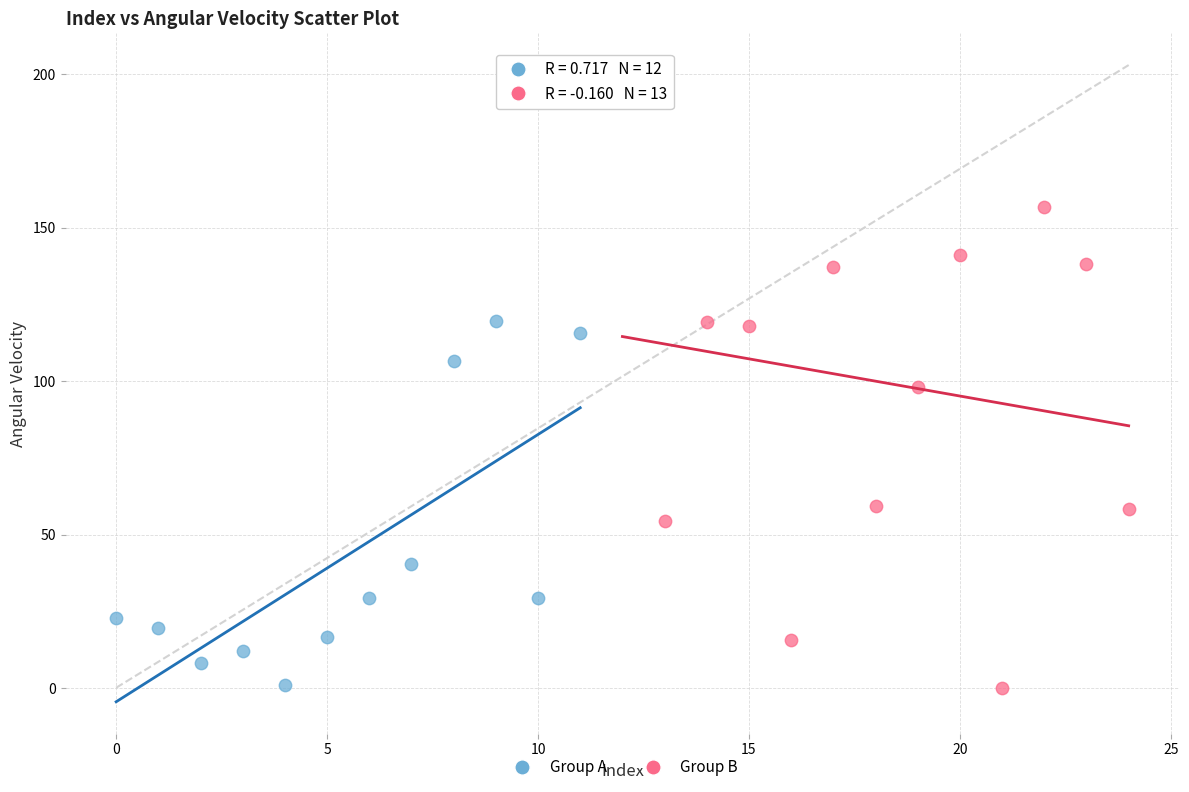

Which series has the largest Y range (max minus min)?

Group B